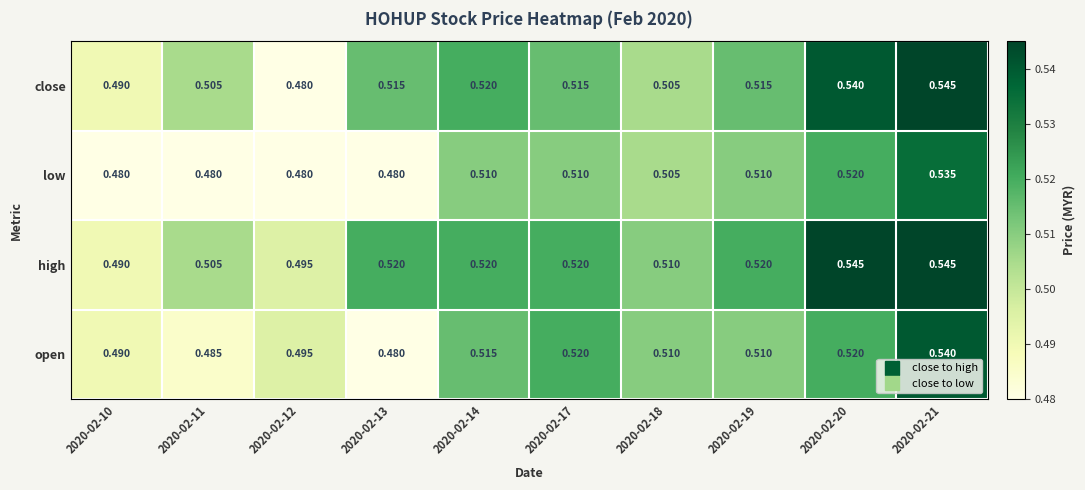

List the series in order of their overall mean, lowest first.

low, open, close, high